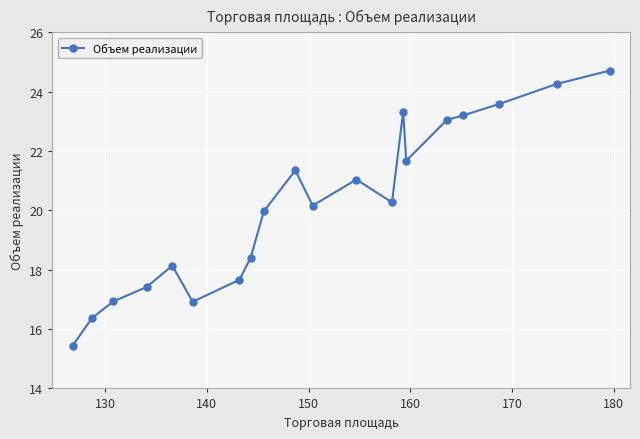

What is the difference between the maximum and minimum values?

9.3